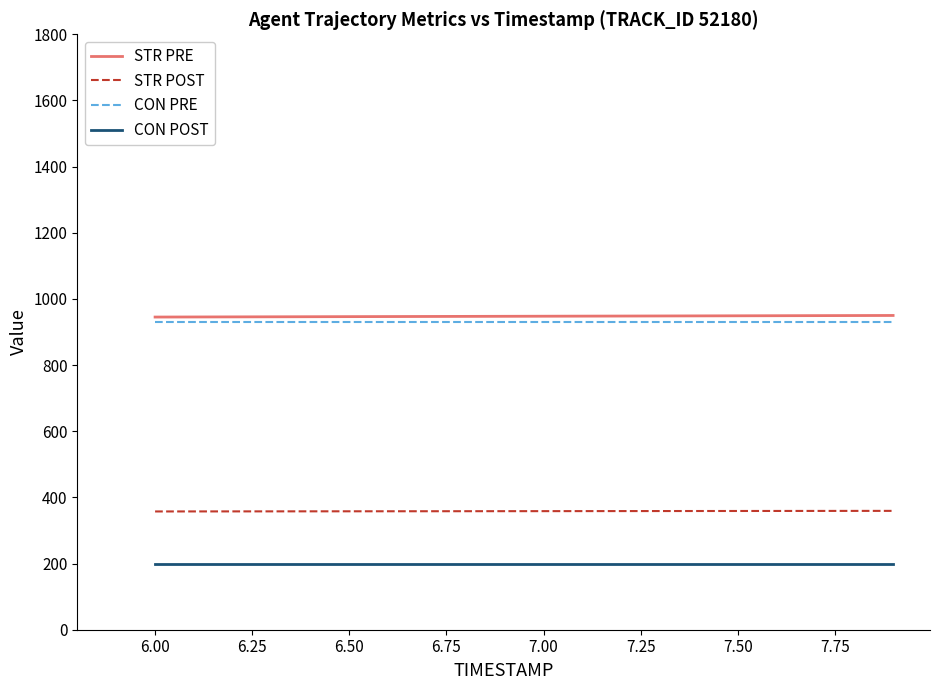

True or false: STR POST and STR PRE intersect in this chart.

False